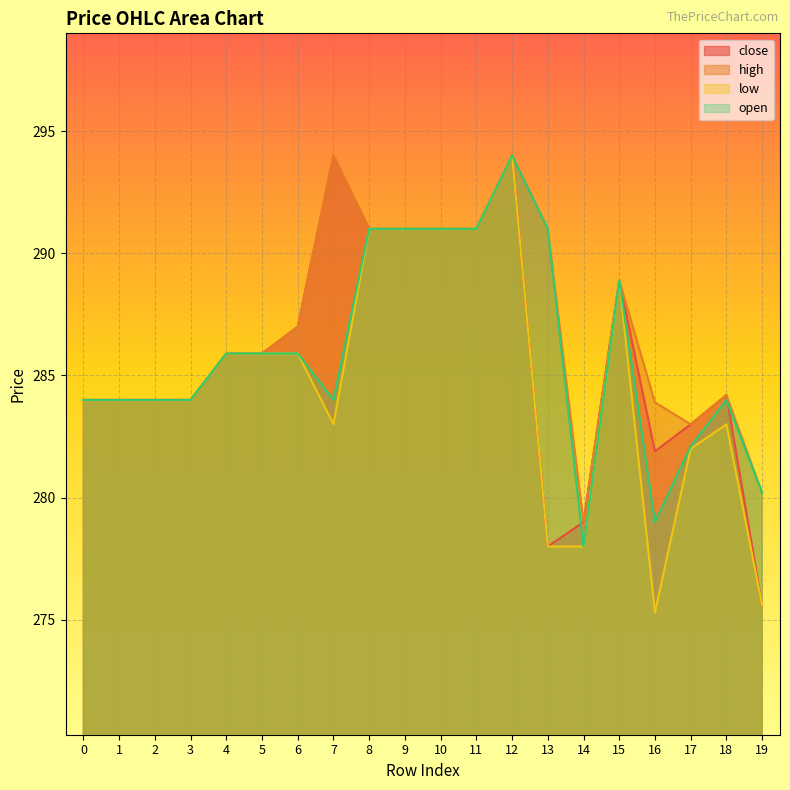

Which has a higher value, 7 or 3?

7